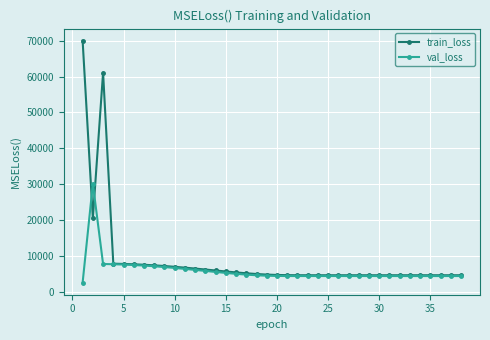

Rank the series by their average value, from lowest to highest.

val_loss, train_loss